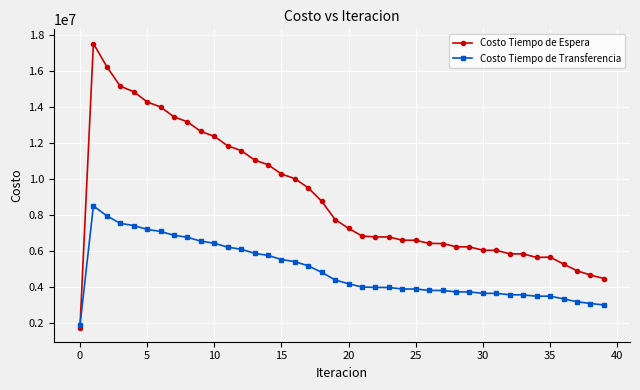

Which series has the largest range (max minus min)?

Costo Tiempo de Espera